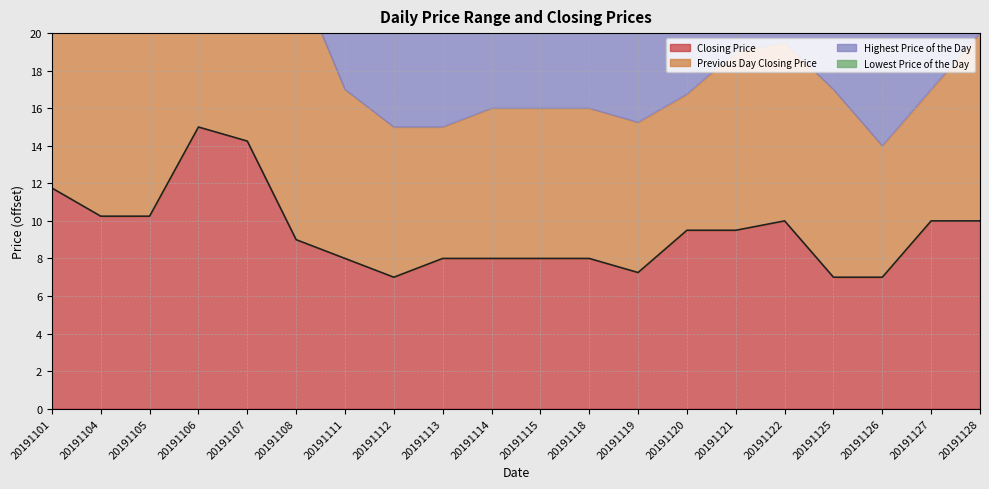

The value of Closing Price at 20191126 is 7.0. True or false?

True